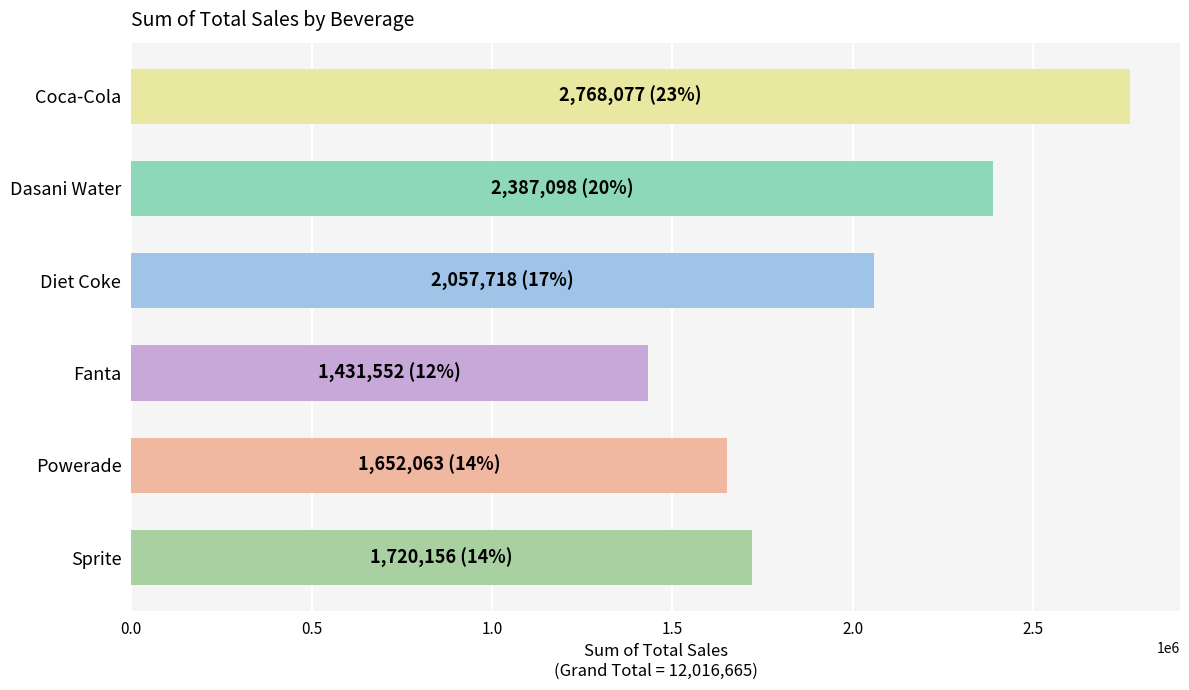

Reading top to bottom, list all the values displayed in this chart.

Coca-Cola=2768076.9	Dasani Water=2387098.5	Diet Coke=2057718.0	Fanta=1431552.1	Powerade=1652063.2	Sprite=1720156.3